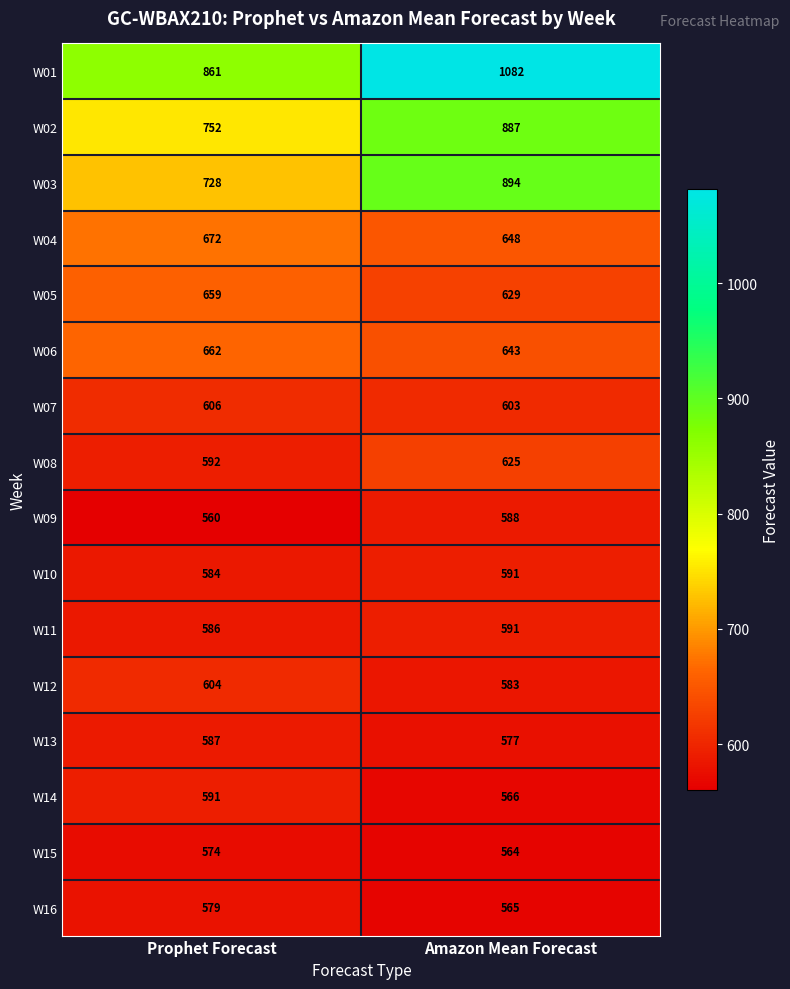

The value of W05 at Prophet Forecast is 383. True or false?

False